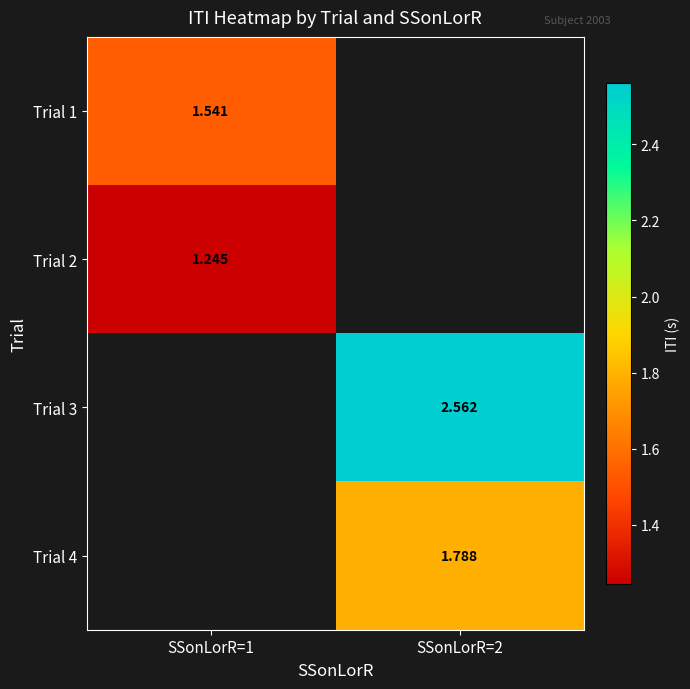

Is it true that Trial 1 equals 1.5 at SSonLorR=1?

True